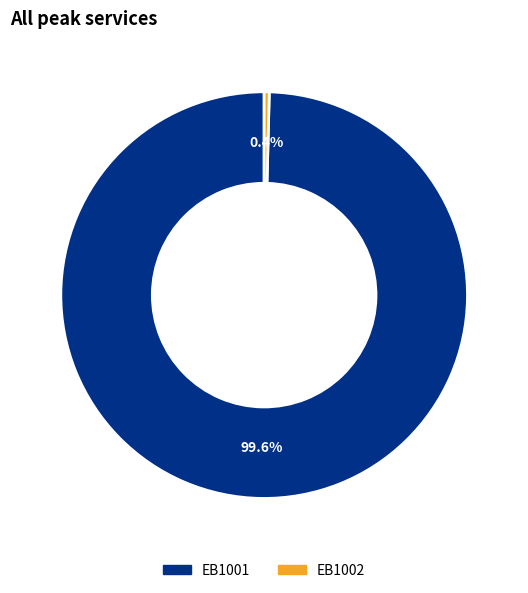

What is the ratio of the value at EB1001 to the value at EB1002?

248.4